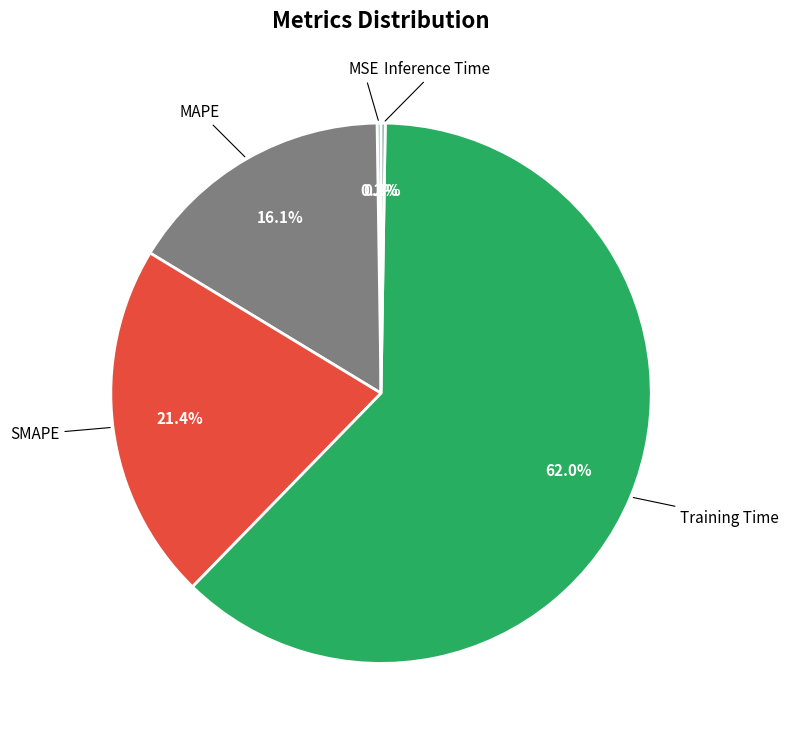

How many segments does this pie chart have?

5